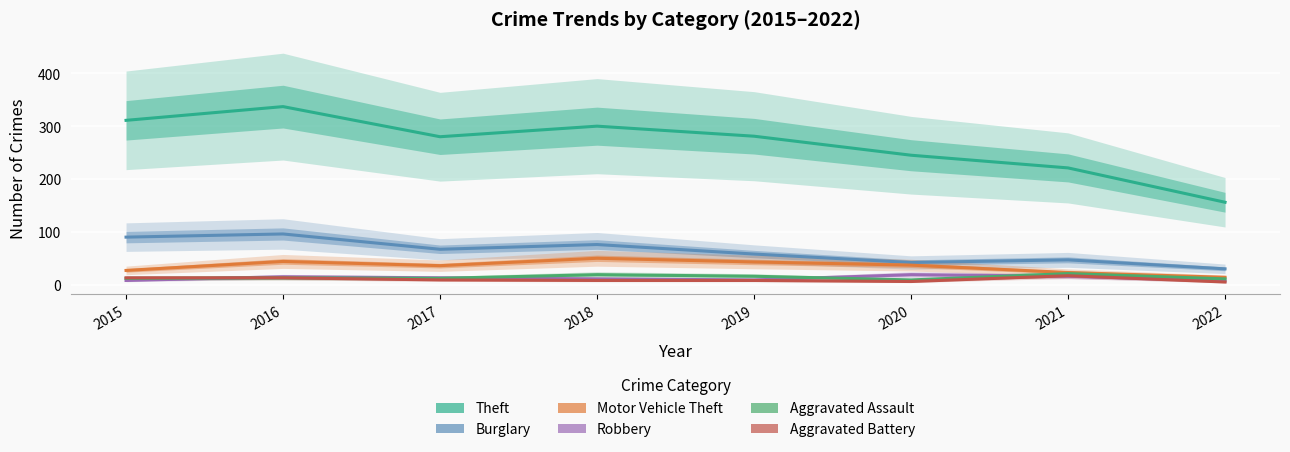

Rank the series at 2019 from highest to lowest value.

Theft, Burglary, Motor Vehicle Theft, Aggravated Assault, Robbery, Aggravated Battery